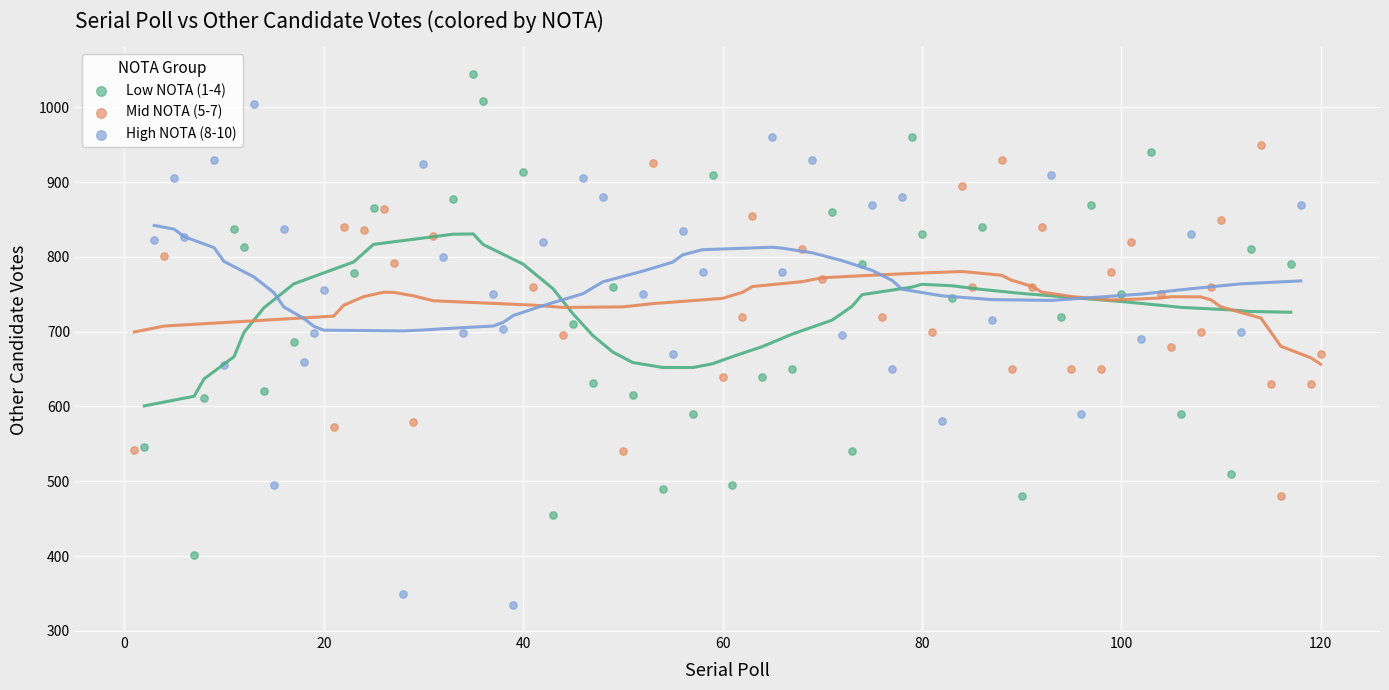

Which series reaches the minimum Y coordinate?

High NOTA (8-10)